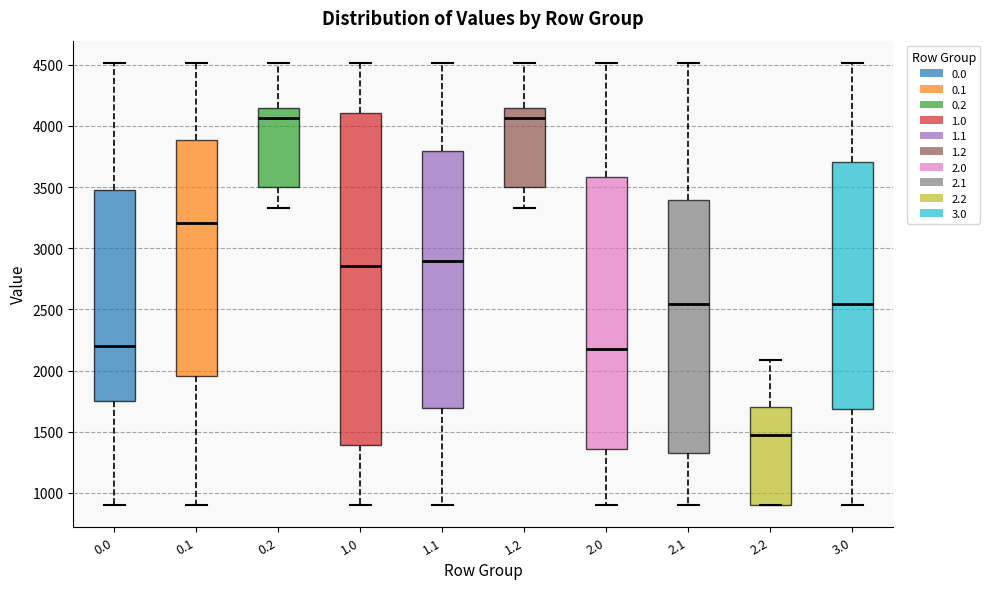

Which box's median line is the lowest?

2.2